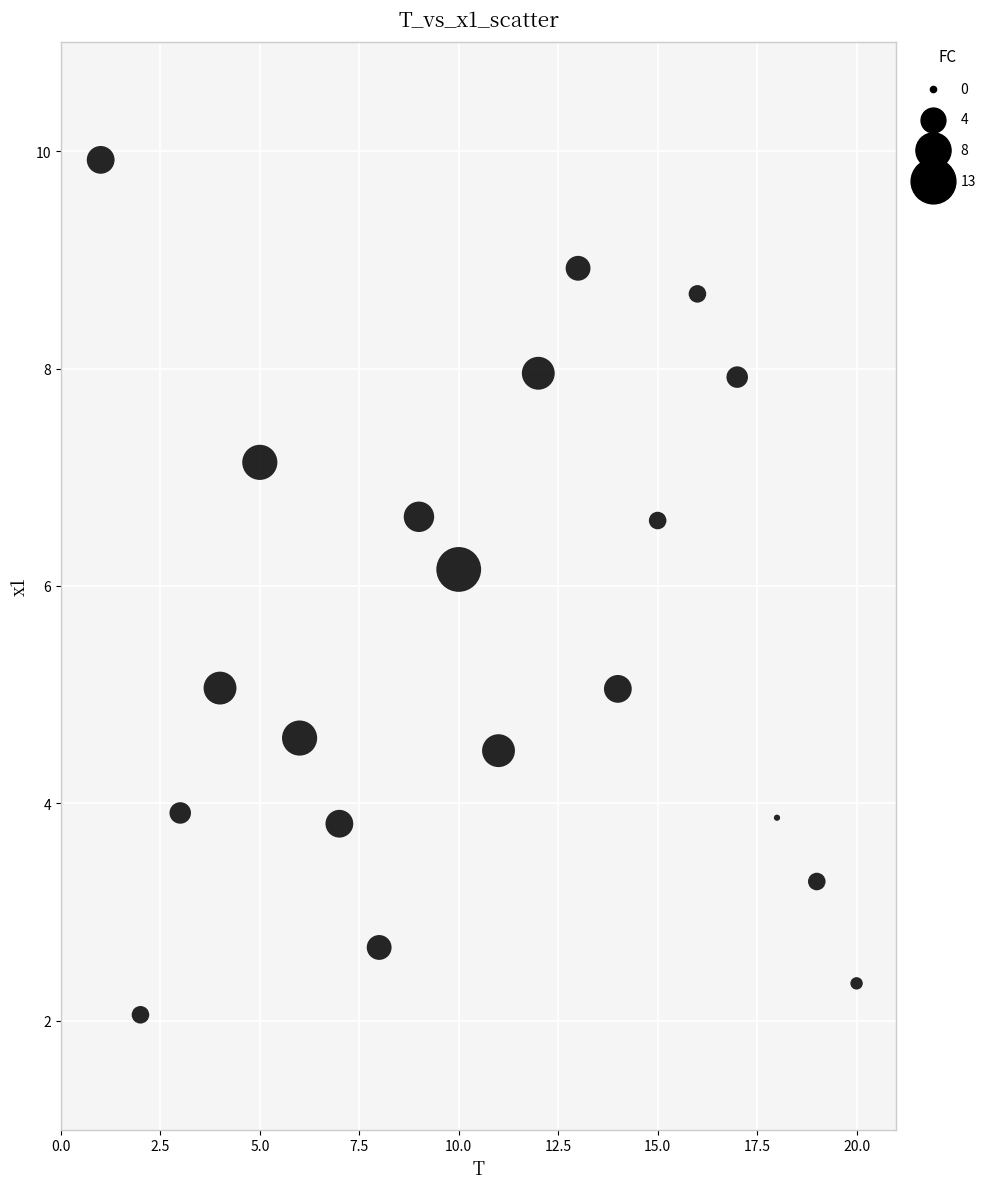

What is the range of X values (max minus min)?

19.0